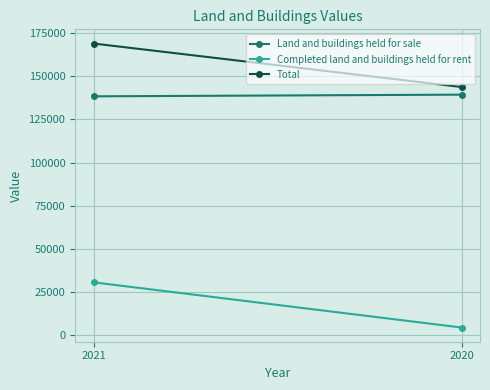

List the series in order of their peak value, highest first.

Total, Land and buildings held for sale, Completed land and buildings held for rent